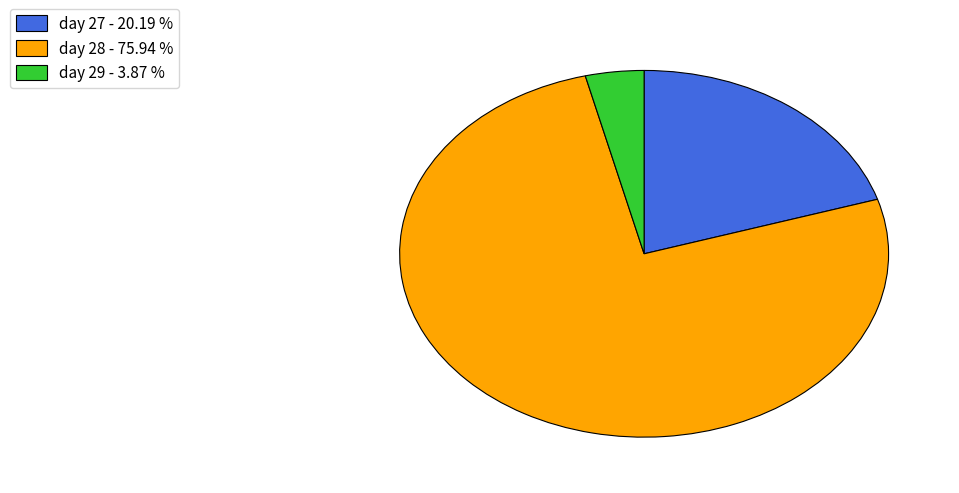

Which slice is the smallest?

day 29 - 3.87 %